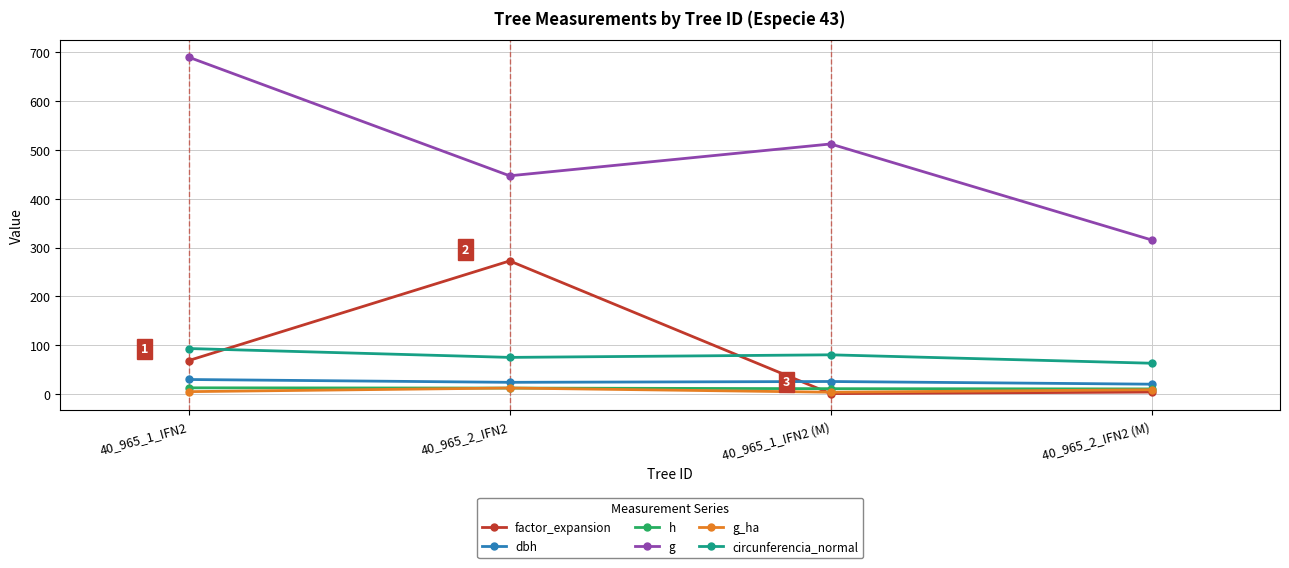

Is it true that g_ha equals 12.2 at 40_965_2_IFN2?

True